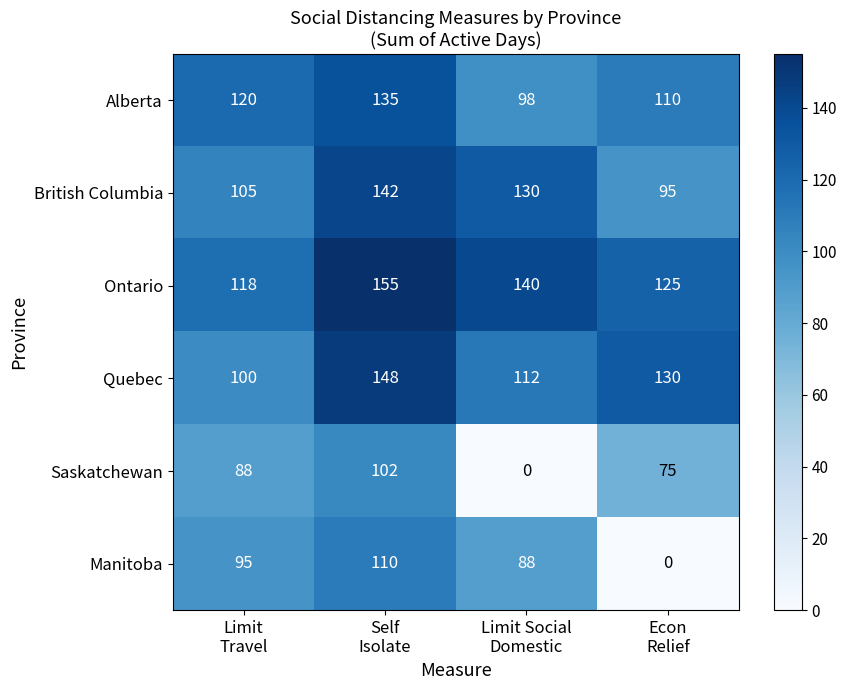

List the series in order of their peak value, lowest first.

Saskatchewan, Manitoba, Alberta, British Columbia, Quebec, Ontario